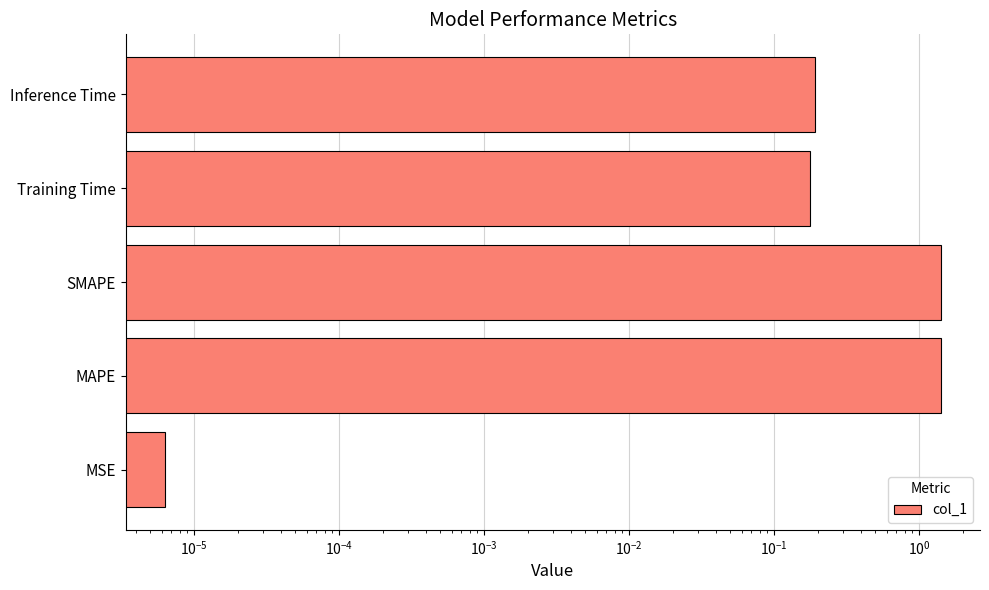

How many bars are there in total?

5